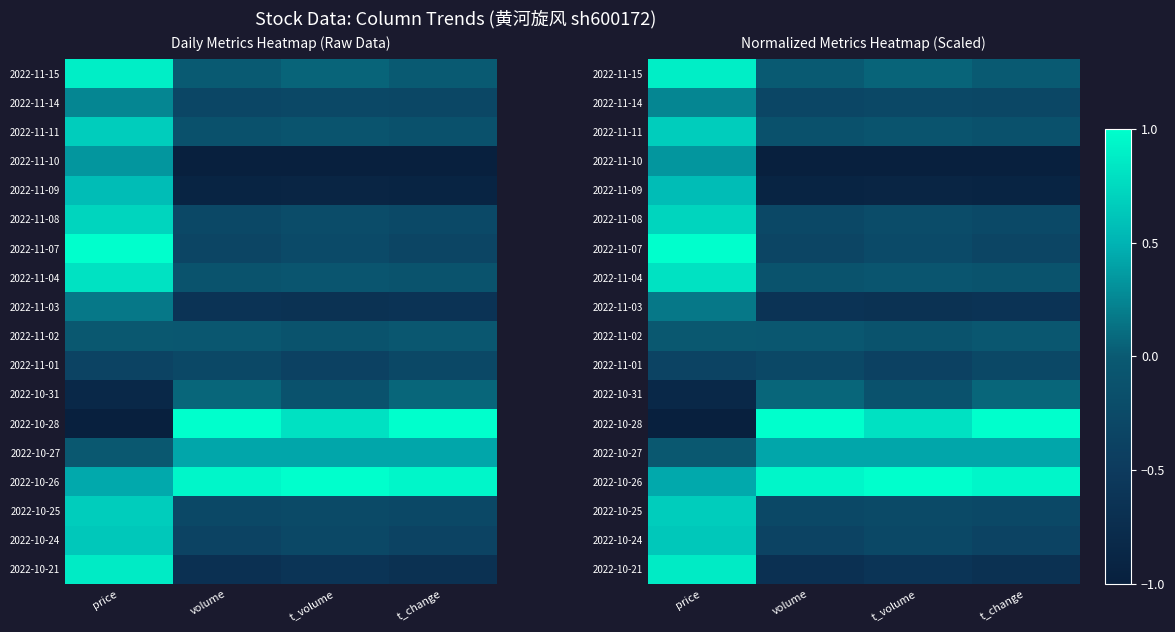

Which series changed the most between t_volume and t_change?

2022-10-28